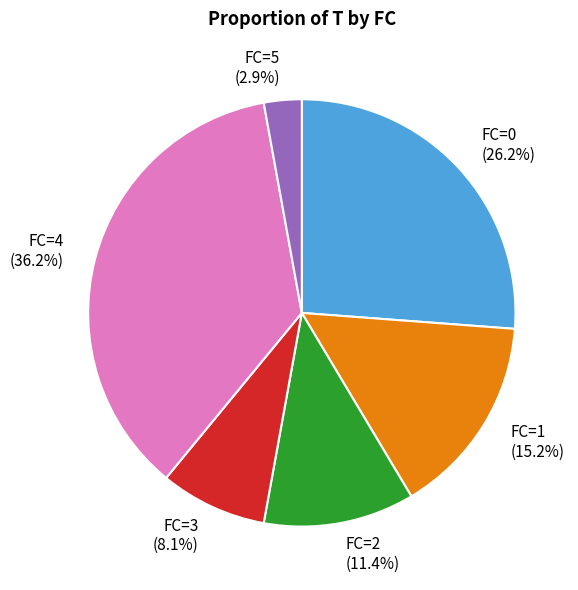

How much of the chart is everything except FC=1?

84.8%